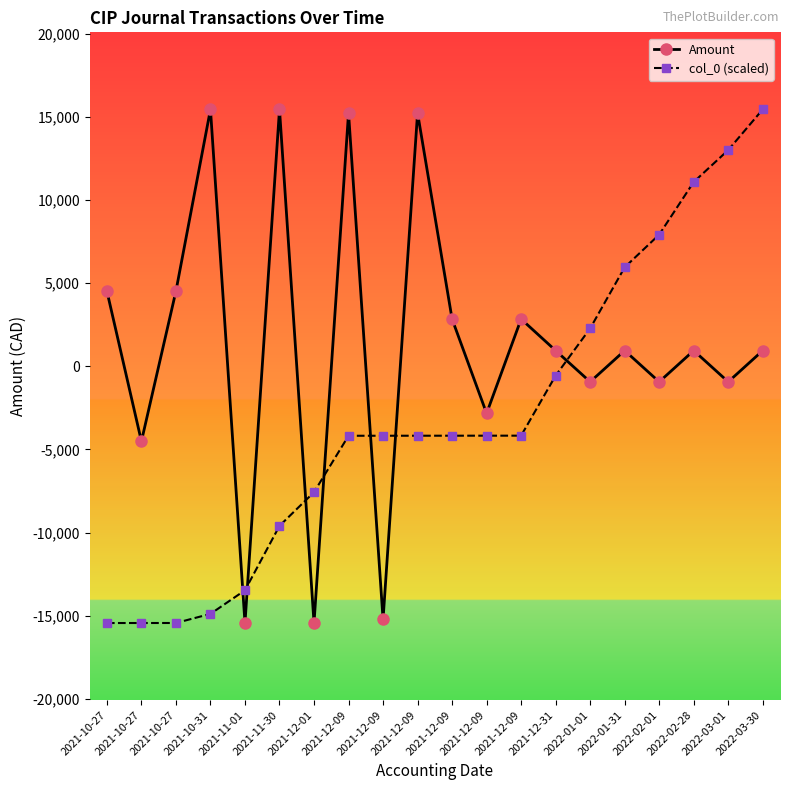

The col_0 (scaled) series shows -4176.5 at 2021-12-09. True or false?

True